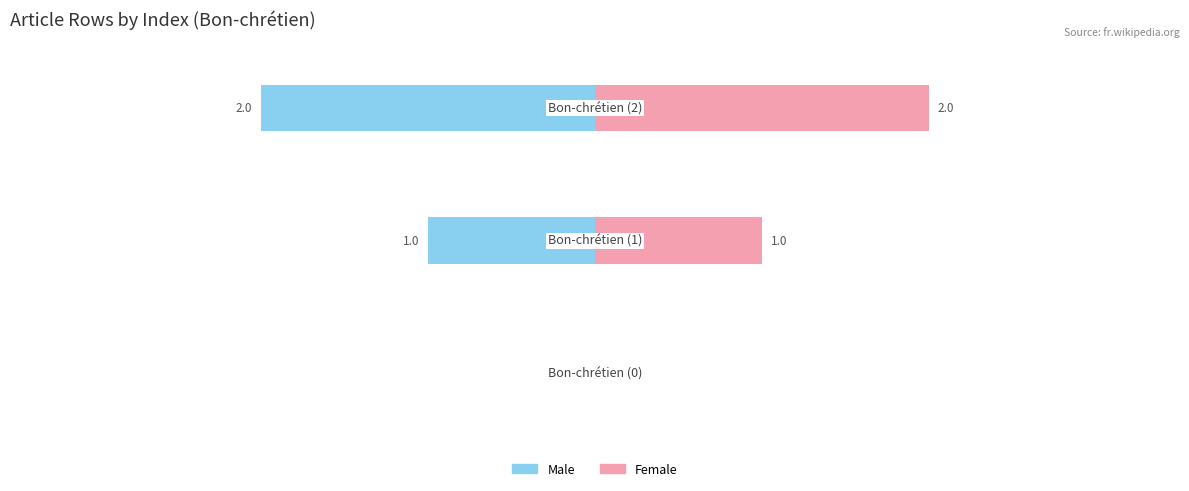

What is the difference between the maximum and second lowest values in the Female series?

1